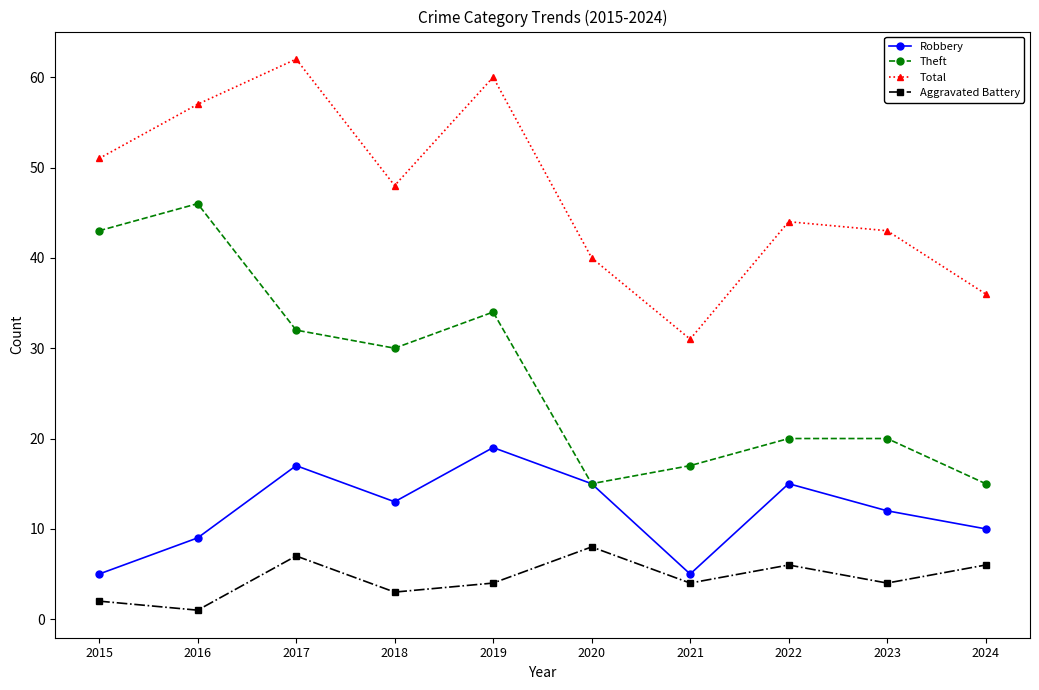

True or false: Theft and Total cross at least once.

False